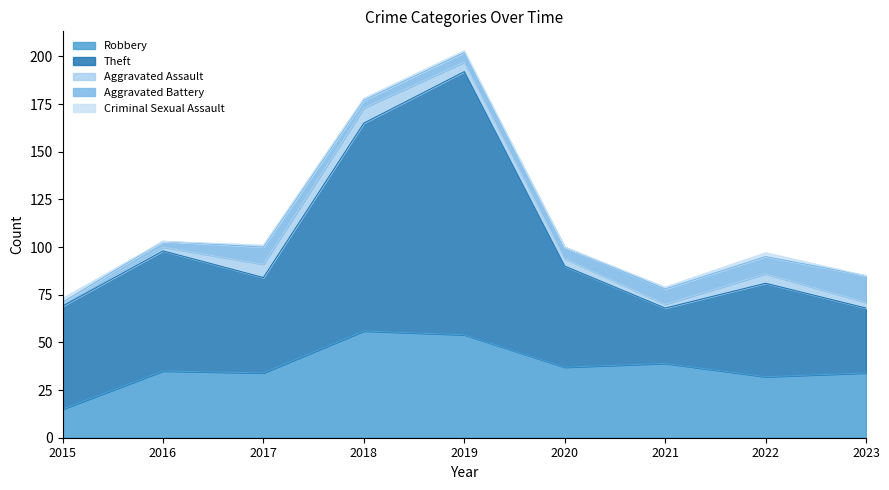

At which category is the sum across all series the highest?

2019